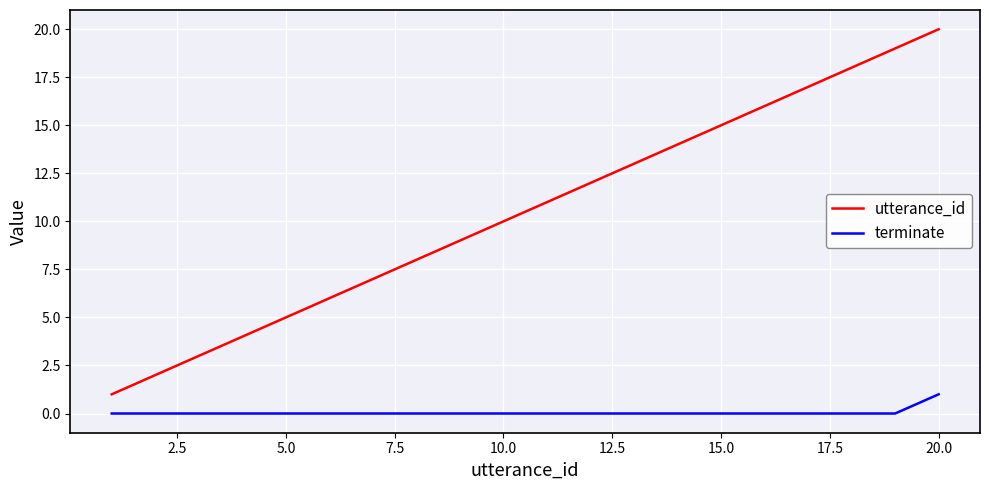

Which series has the largest total across all categories?

utterance_id